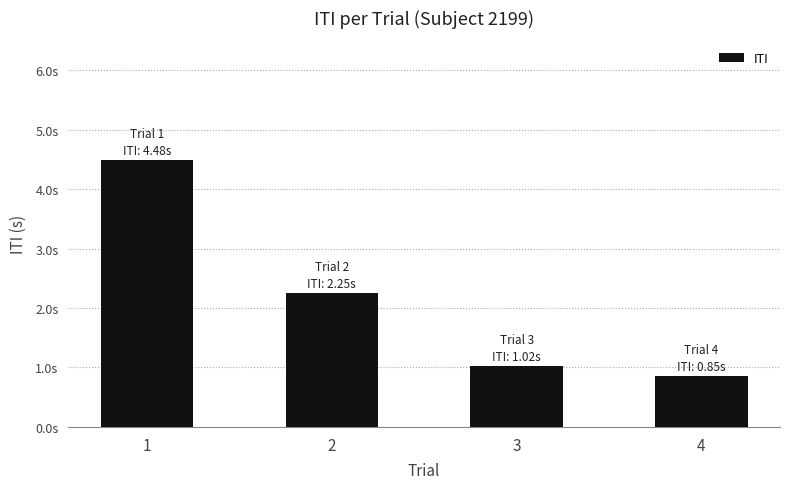

The value at 4 is 1.4. True or false?

False